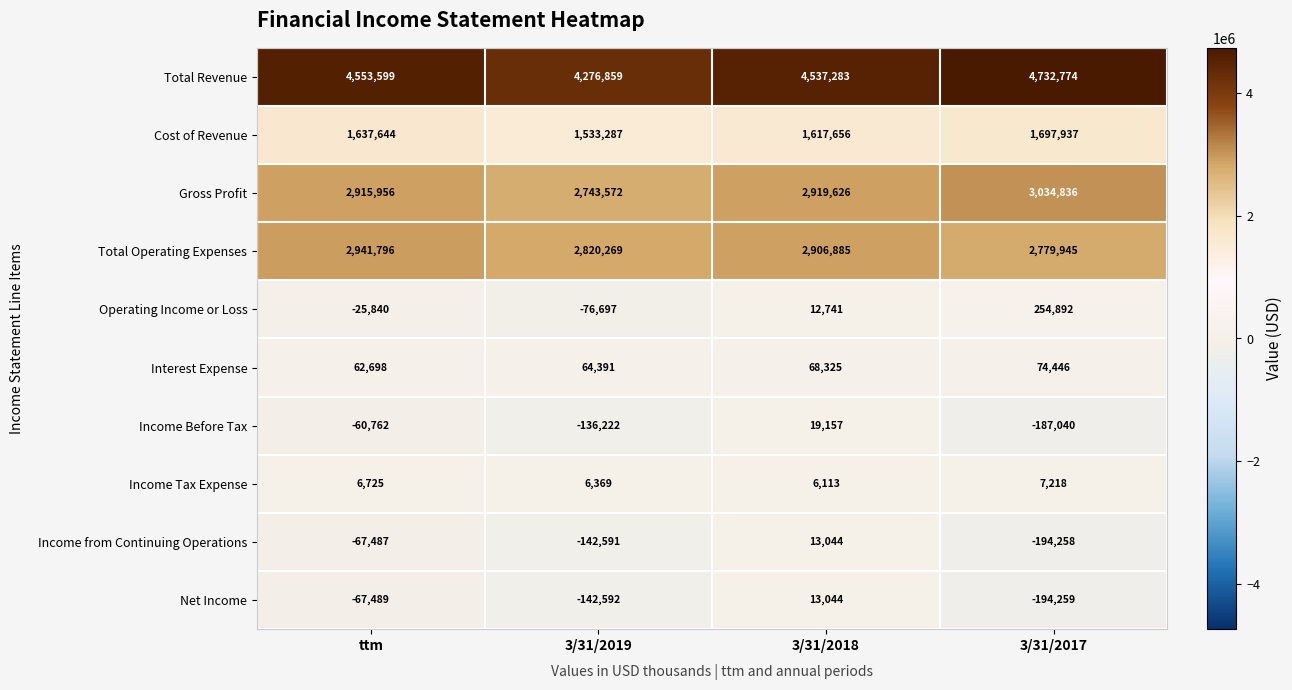

At how many categories does at least one series exceed 143671?

4